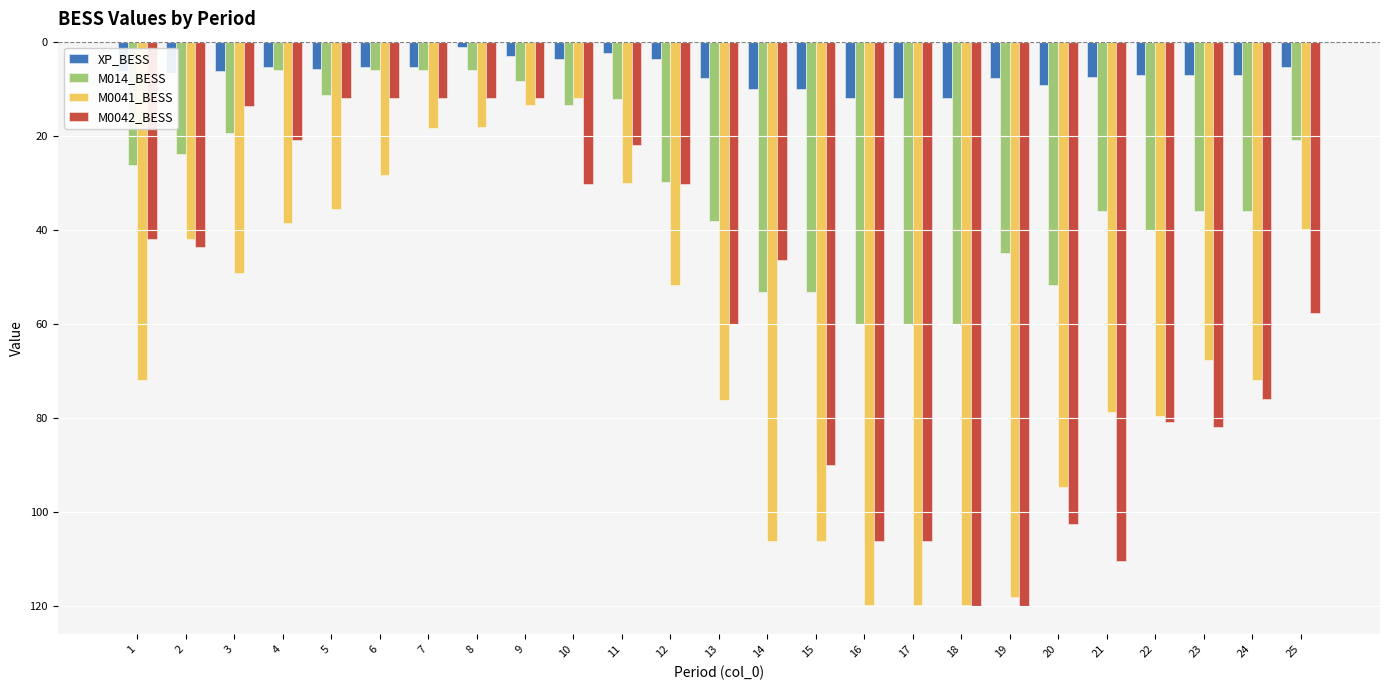

Which series has the widest spread of values?

M0042_BESS